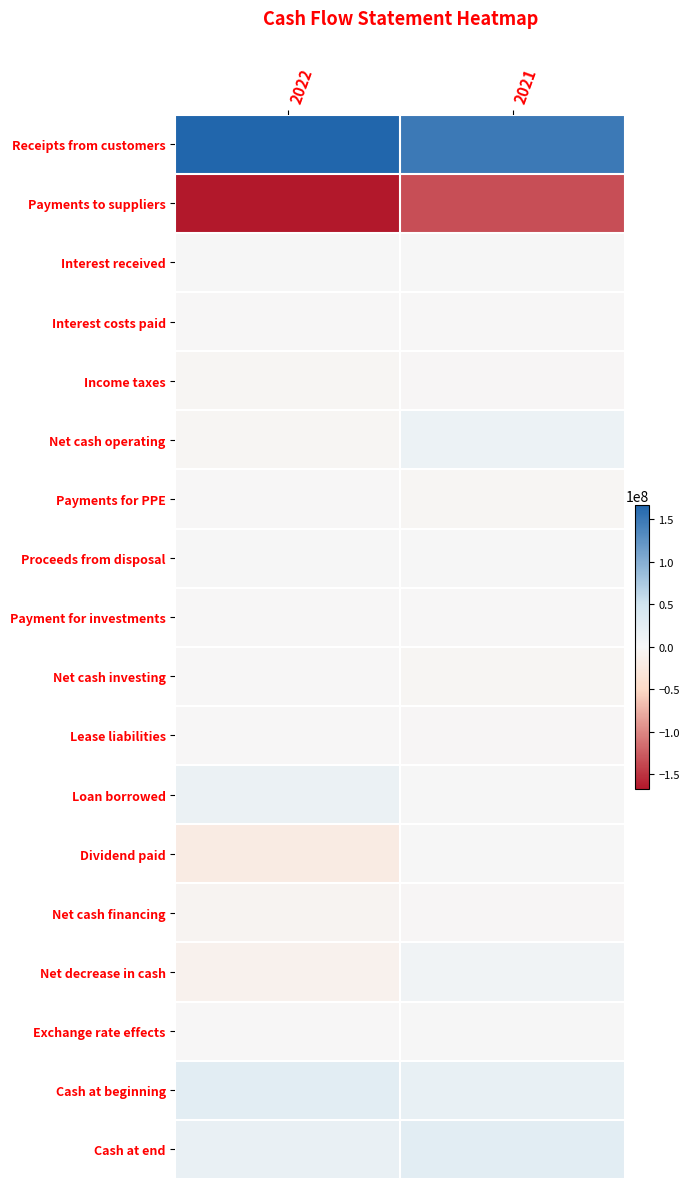

Which series has the largest total across all categories?

Receipts from customers